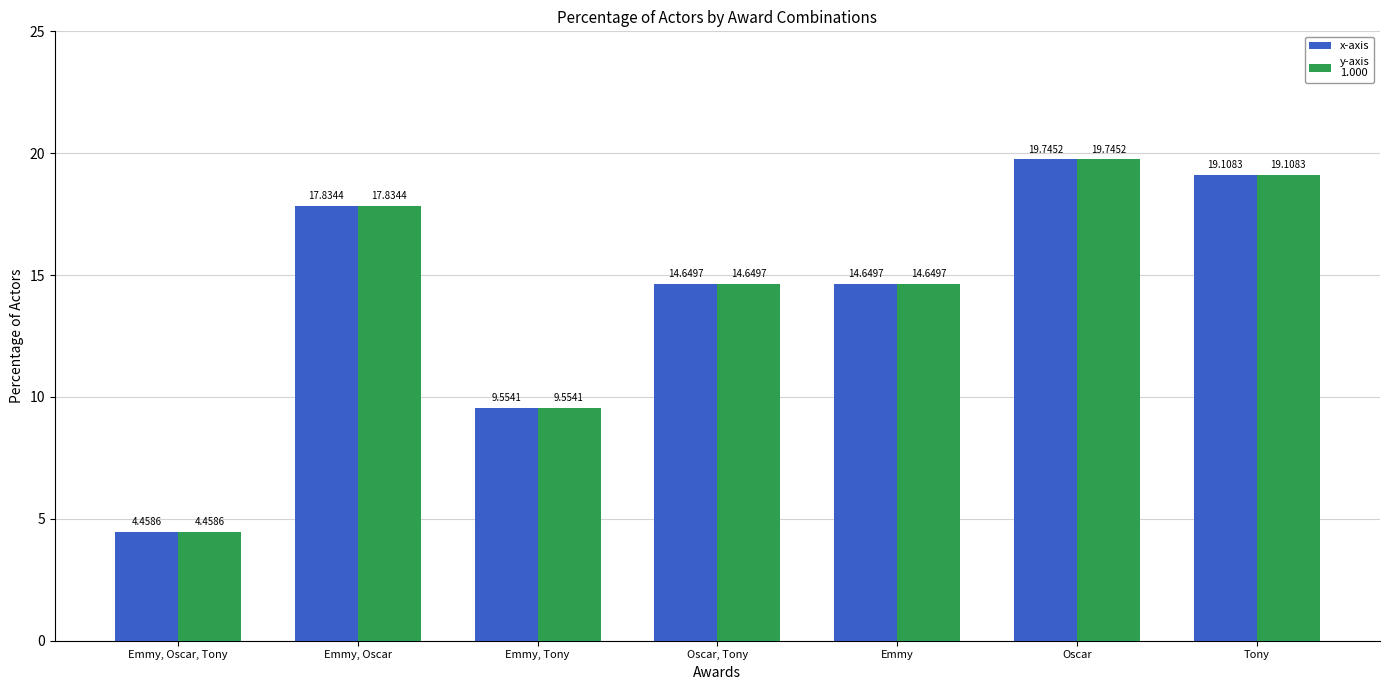

What is the total value across all series at Emmy?

29.3